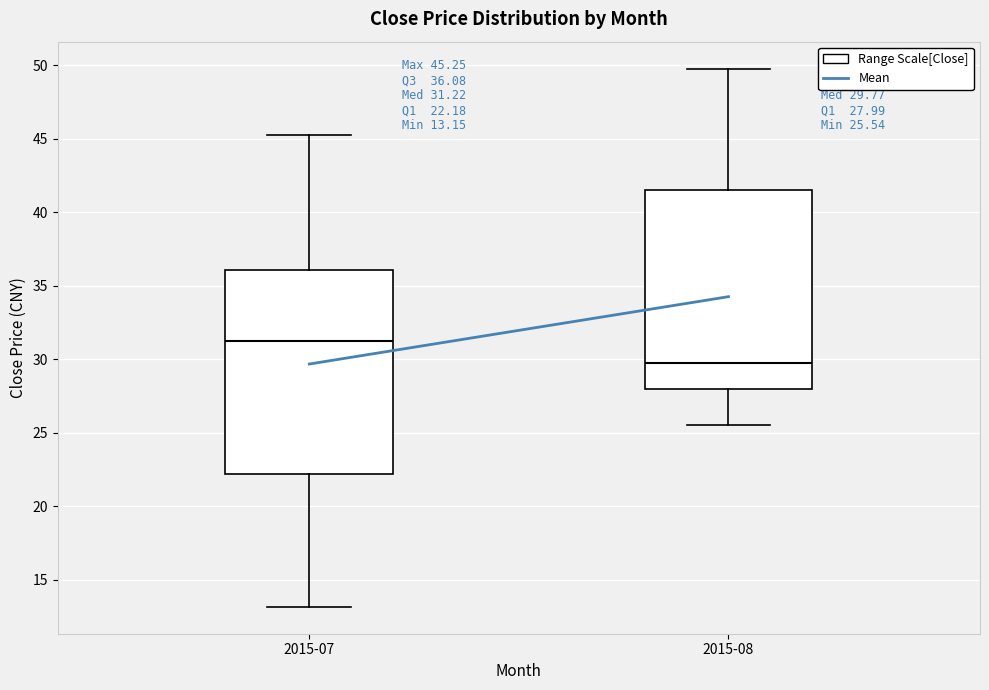

Which box has the highest median line?

2015-07